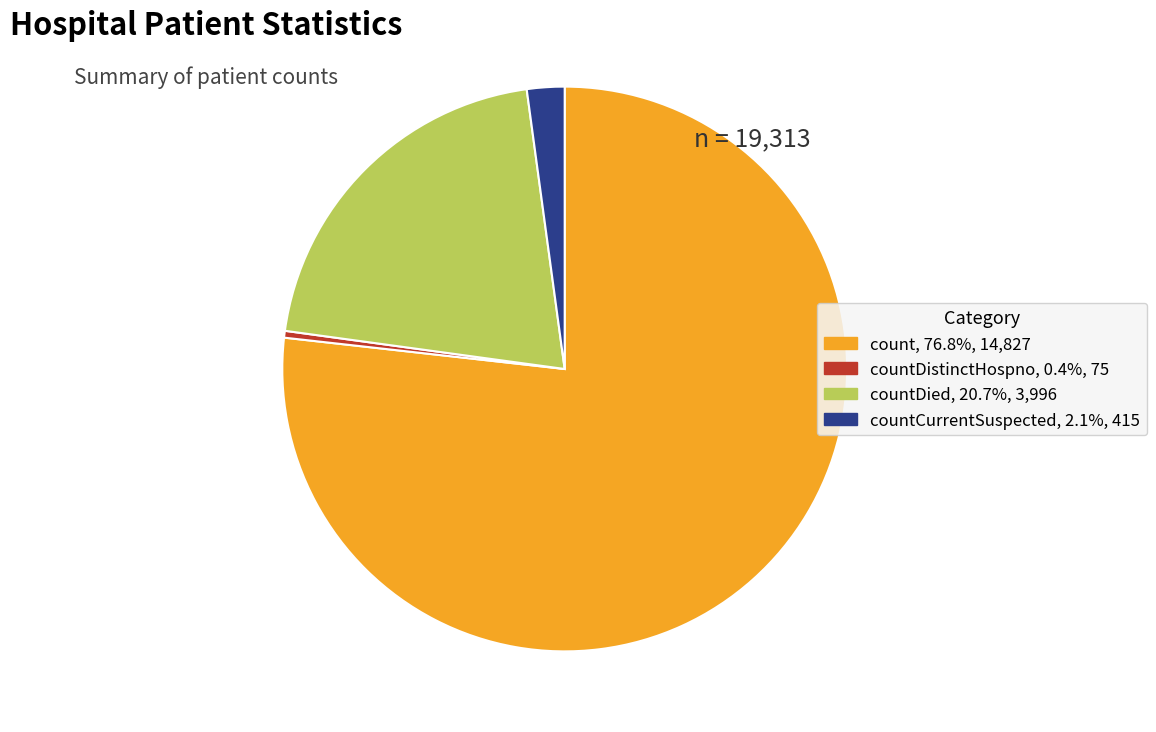

Do countDistinctHospno, 0.4%, 75 and countDied, 20.7%, 3,996 together represent more than half of the pie?

No